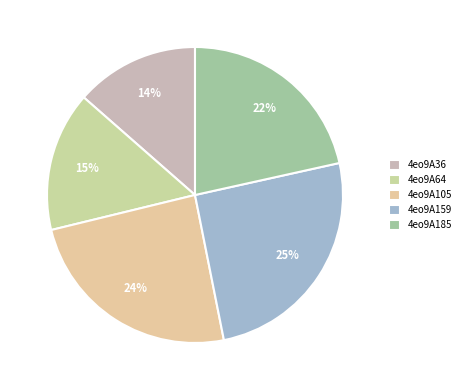

Count the number of slices in the pie.

5